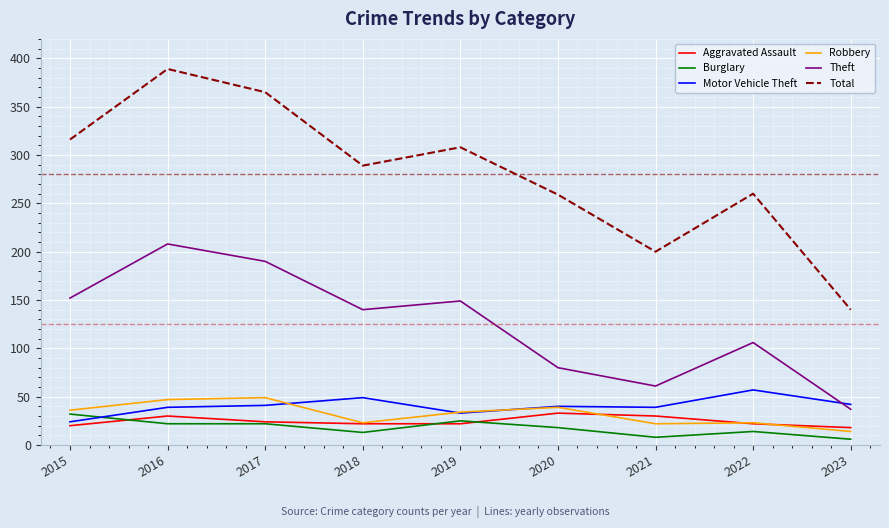

At which category is the sum across all series the highest?

2016